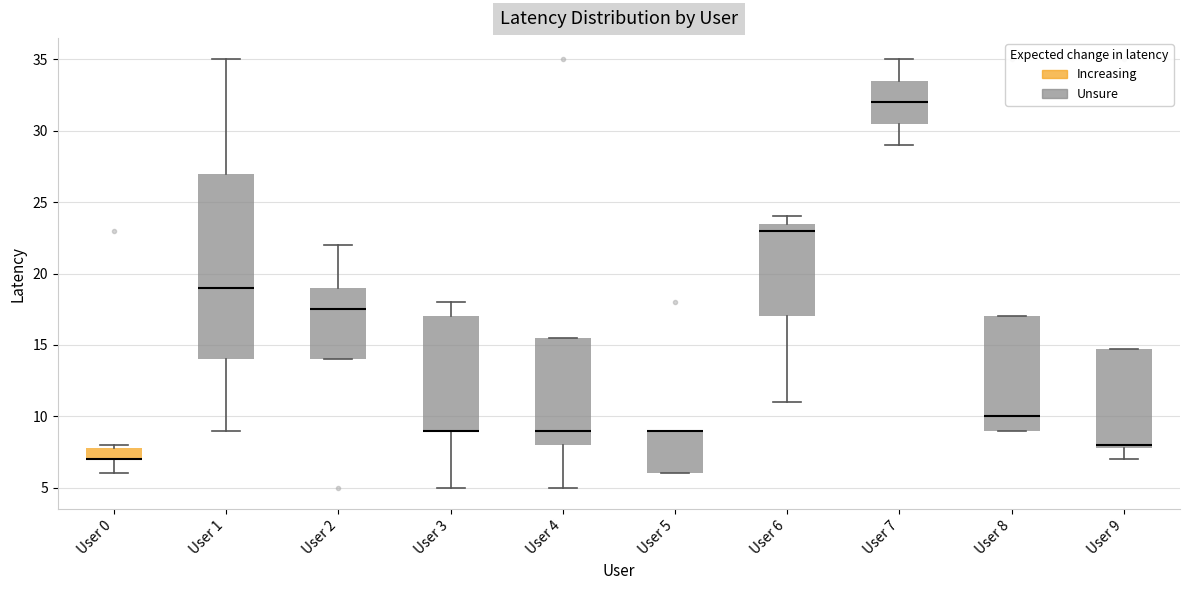

Reading left to right, read every box against the y-axis: the position of its median line, the range the box covers, and the ends of its whiskers. The values are not printed on the chart, so give them approximately, as read against the axis.

User 0: median 7.0 (drawn on the box's lower edge), box 7.0 to 8.0, whiskers 6.0 to 8.0 (just above the box's upper edge)
User 1: median 19.0, box 14.0 to 27.0, whiskers 9.0 to 35.0
User 2: median 17.5, box 14.0 to 19.0, whiskers 14.0 to 22.0
User 3: median 9.0 (drawn on the box's lower edge), box 9.0 to 17.0, whiskers 5.0 to 18.0
User 4: median 9.0, box 8.0 to 15.5, whiskers 5.0 to 15.5
User 5: median 9.0 (drawn on the box's upper edge), box 6.0 to 9.0, whiskers 6.0 to 9.0
User 6: median 23.0, box 17.0 to 23.5, whiskers 11.0 to 24.0
User 7: median 32.0, box 30.5 to 33.5, whiskers 29.0 to 35.0
User 8: median 10.0, box 9.0 to 17.0, whiskers 9.0 to 17.0
User 9: median 8.0 (just above the box's lower edge), box 8.0 to 15.0, whiskers 7.0 to 15.0